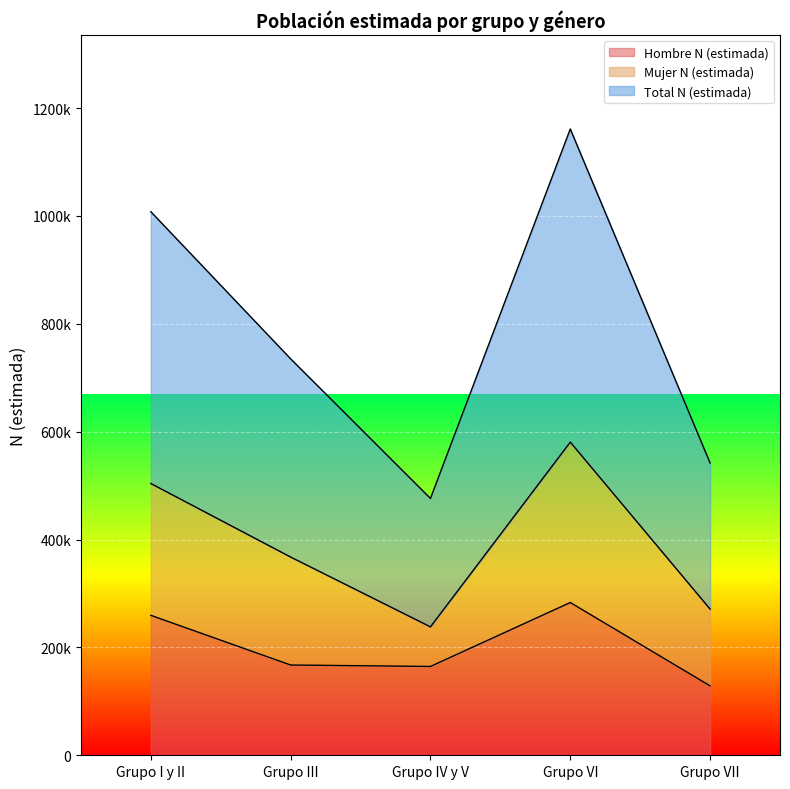

What are all the series names shown in the legend?

Hombre N (estimada), Mujer N (estimada), Total N (estimada)